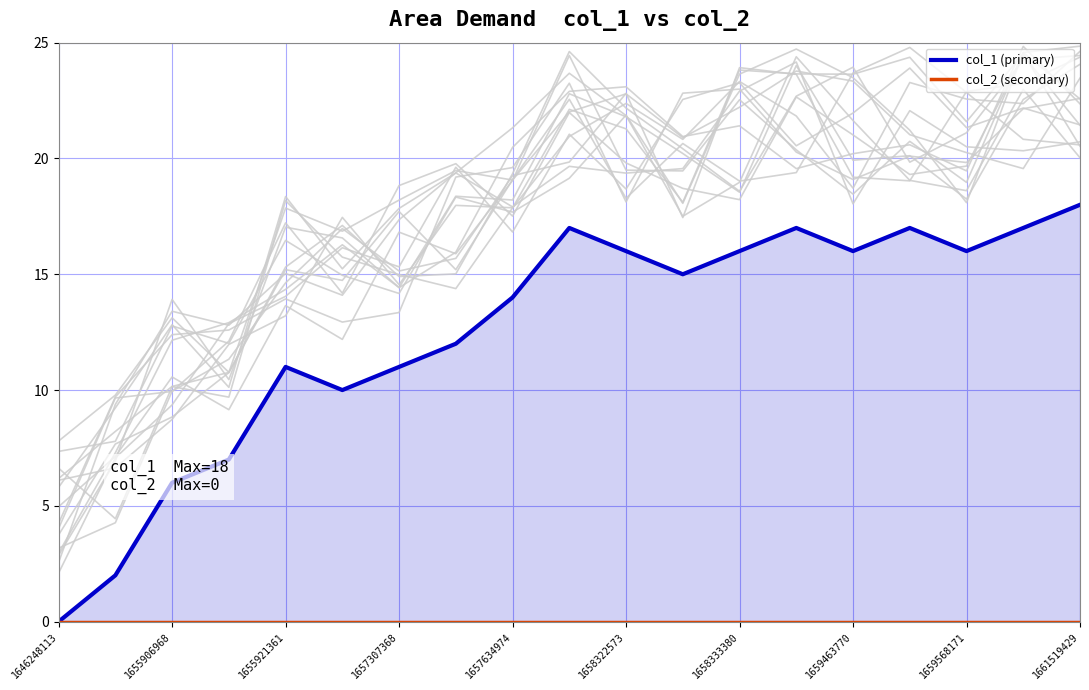

Which series changed the most between 1659568171 and 13?

col_1 (primary)